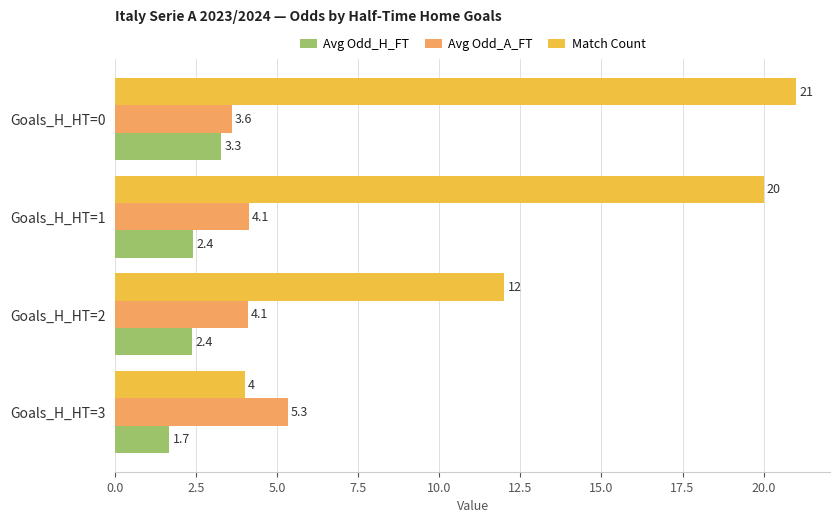

What is the spread (max minus min) of values at Goals_H_HT=1?

17.6